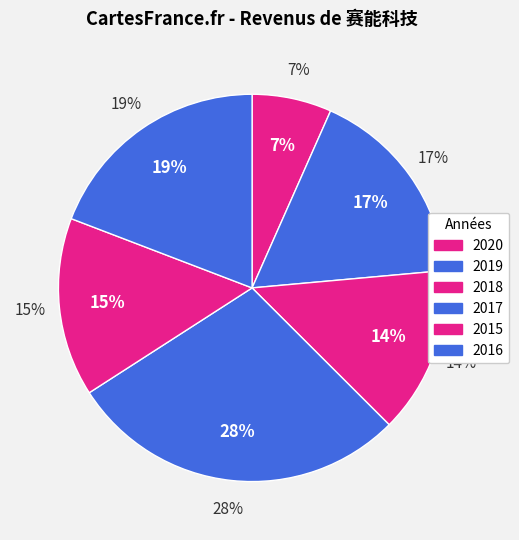

Between 2018 and 2020, which is larger?

2018